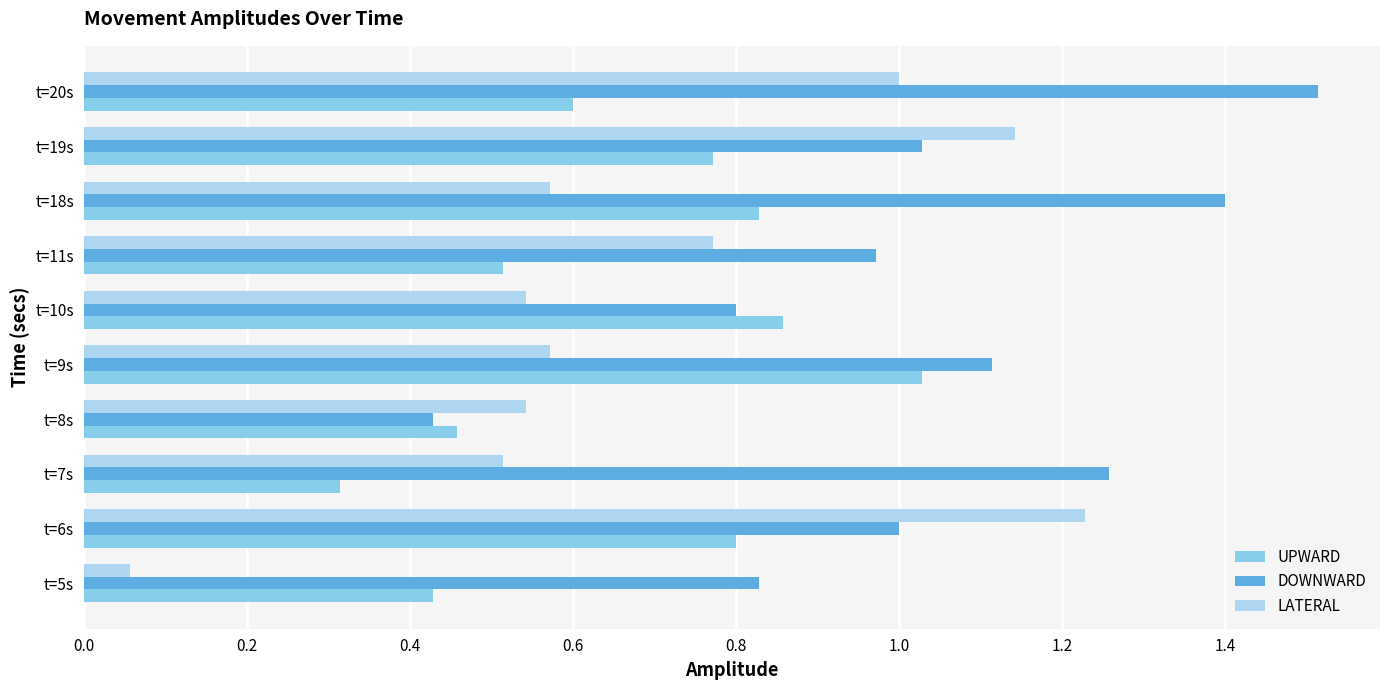

What is the difference between the maximum and second lowest values in the DOWNWARD series?

0.7